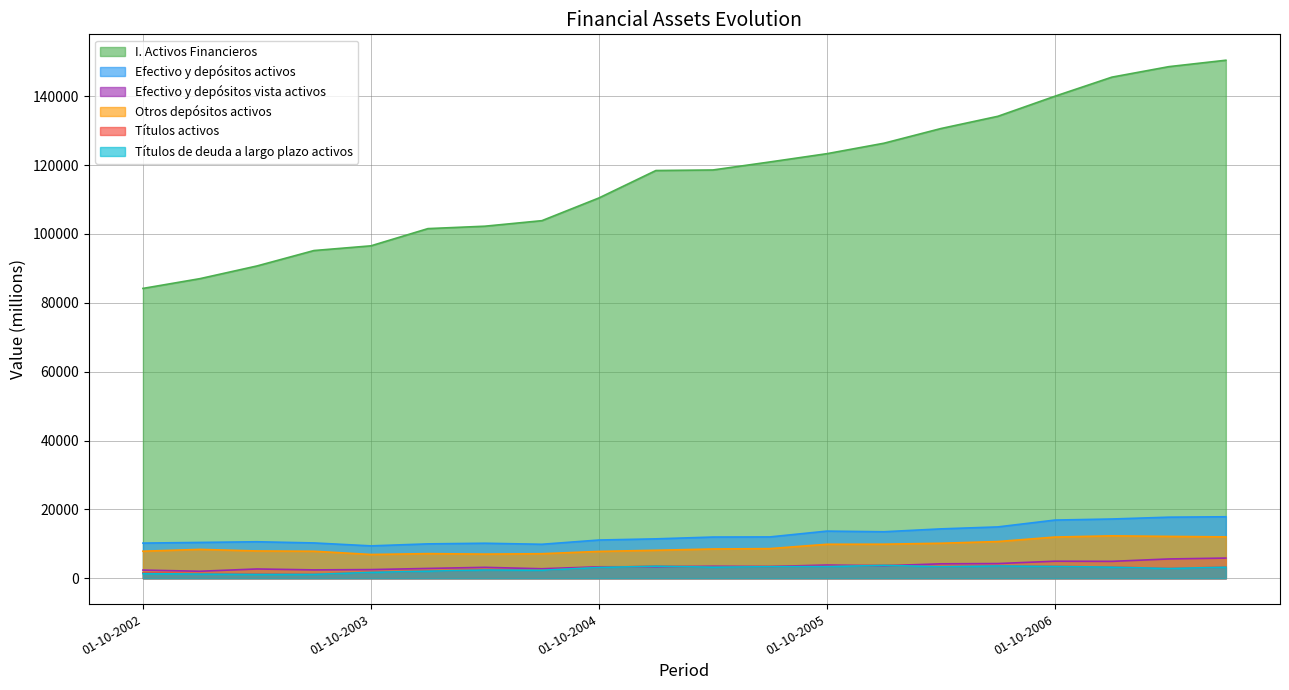

What is the label of the 20th point from the left?

01-07-2007